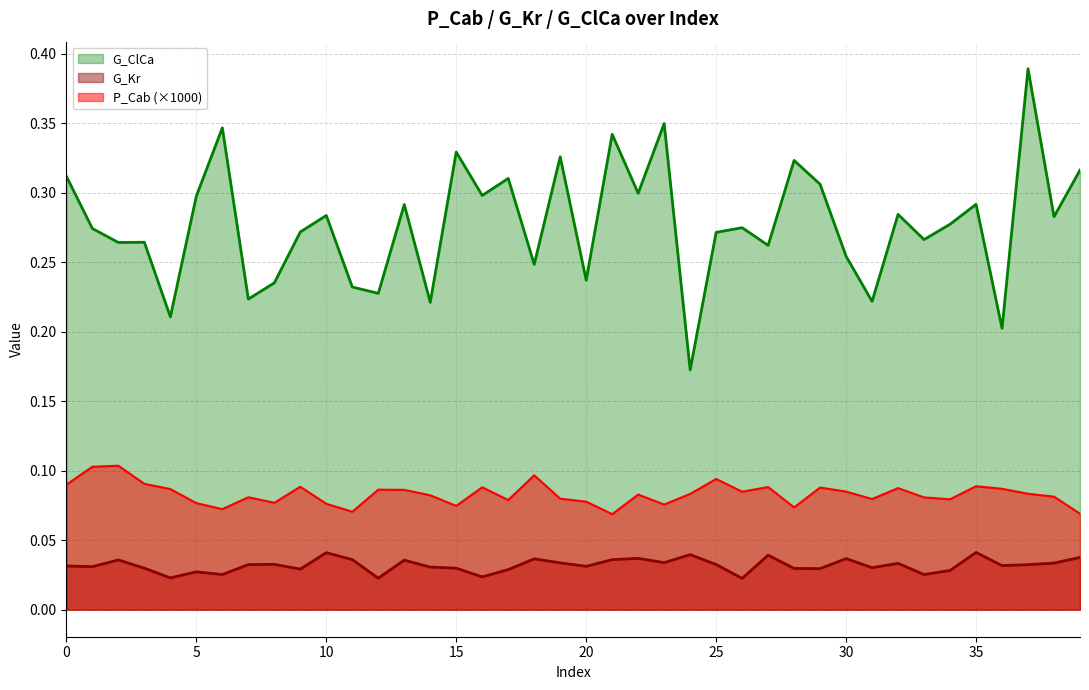

Which series has the largest range (max minus min)?

G_ClCa